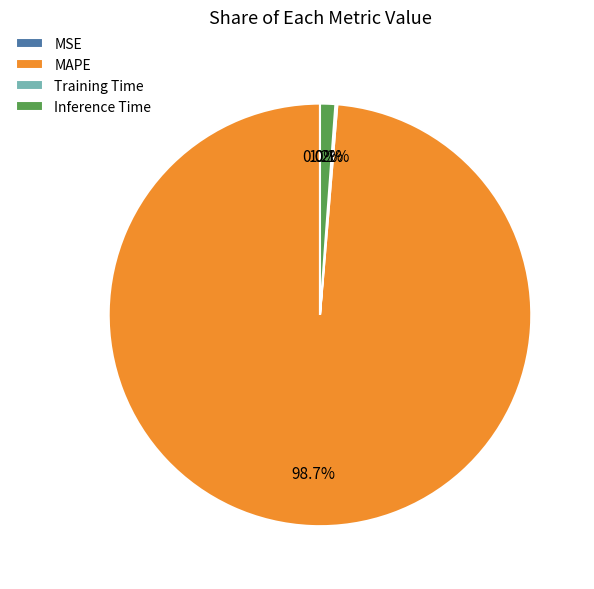

The Inference Time slice represents 1% of the pie. True or false?

True